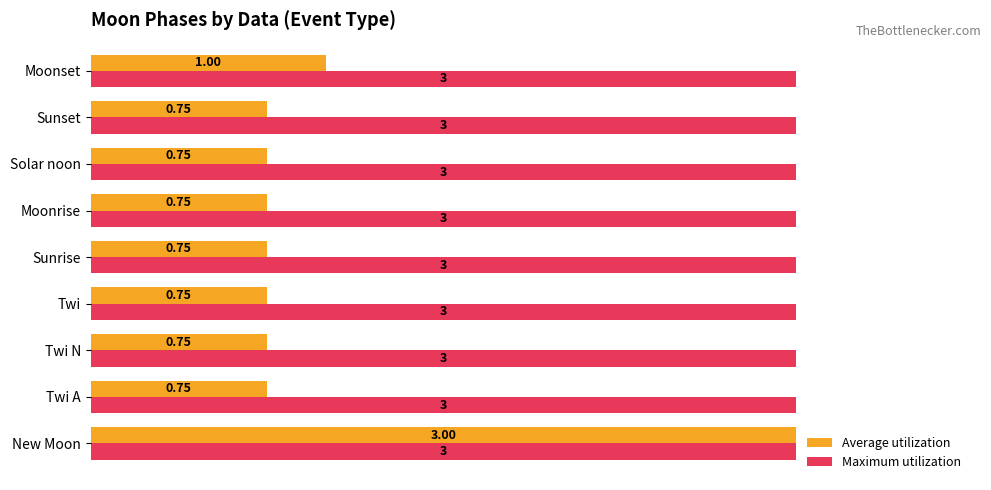

At how many categories does at least one series exceed 2?

9